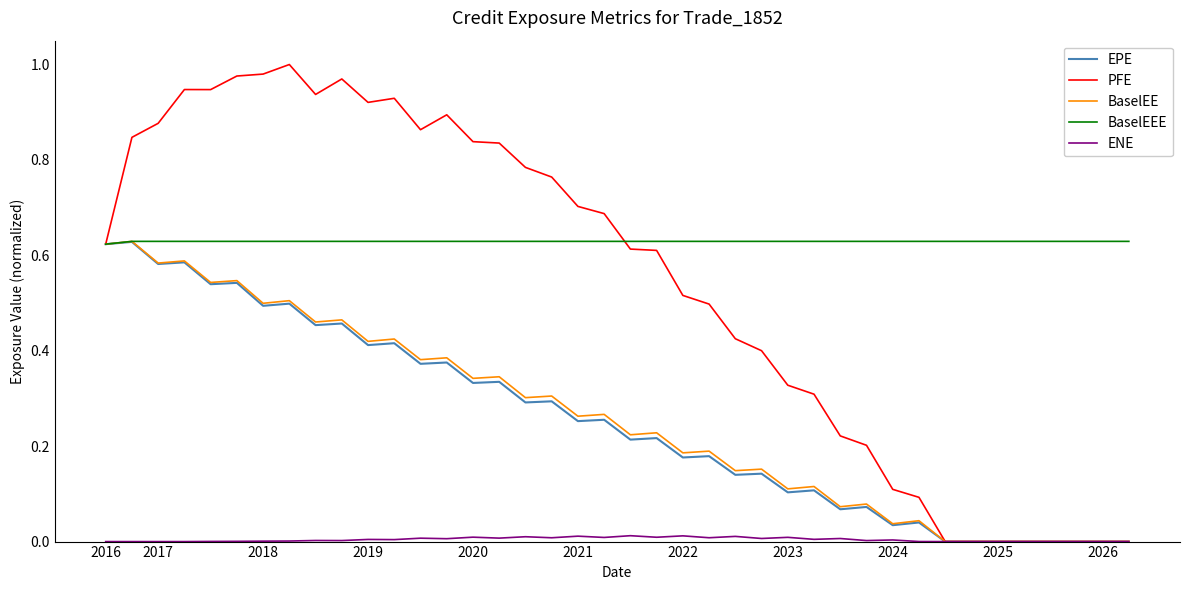

Which series has the largest total across all categories?

BaselEEE